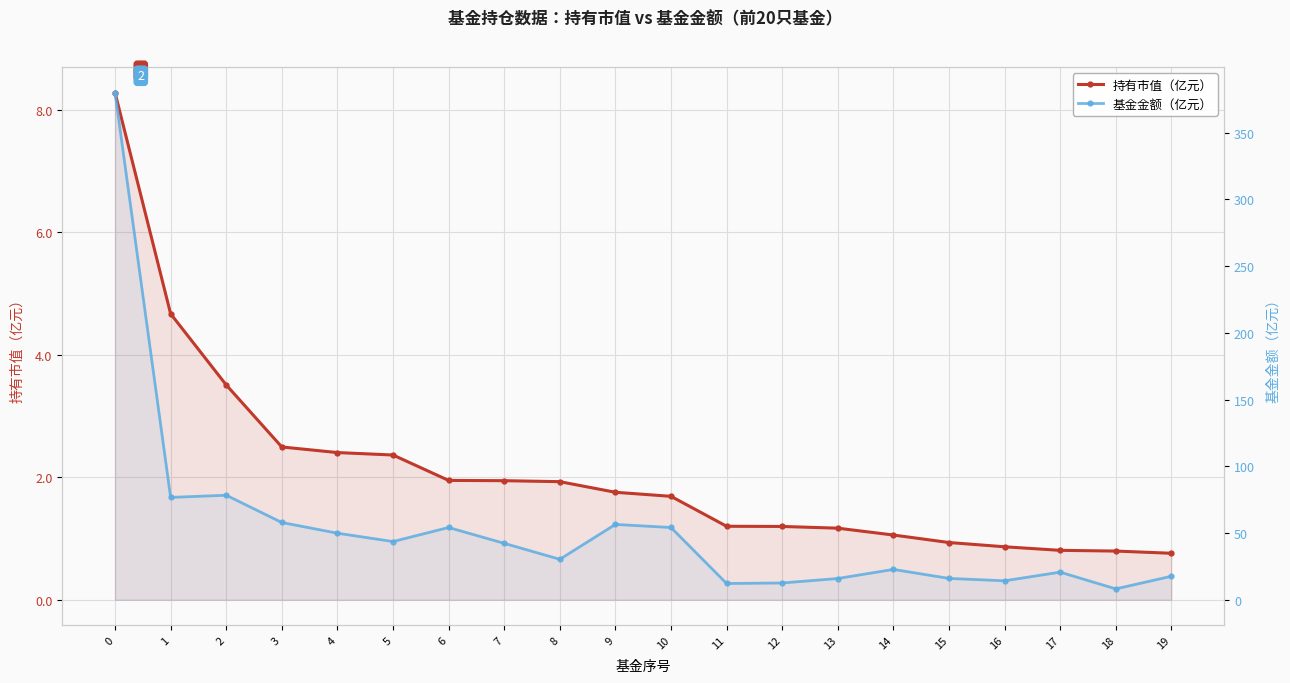

Which series has the widest spread of values?

基金金额（亿元）